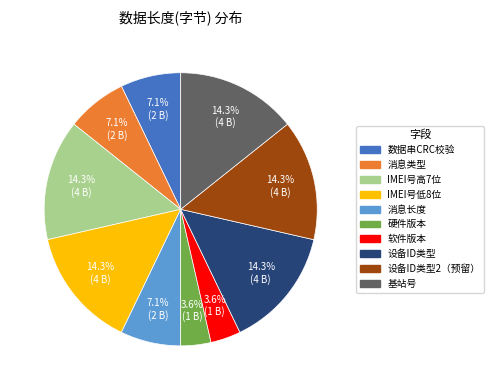

To the nearest percent, what is the difference between the largest and smallest slice percentages?

11%